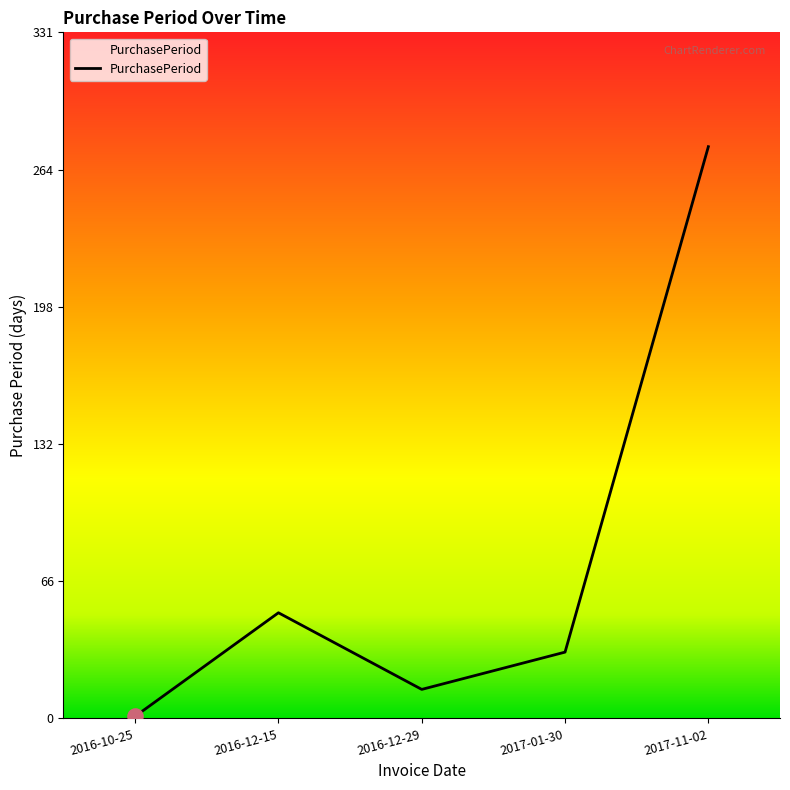

What is the change in value from 2016-10-25 to 2016-12-15?

+50